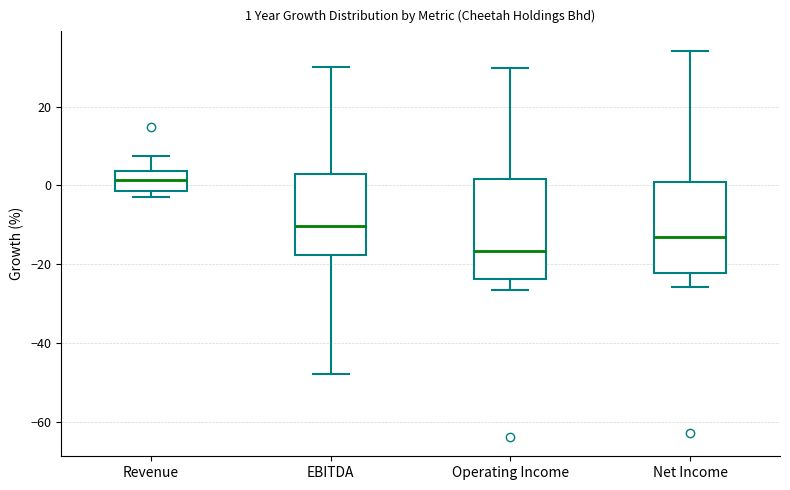

Which box is the tallest, from its lower edge to its upper edge?

Operating Income